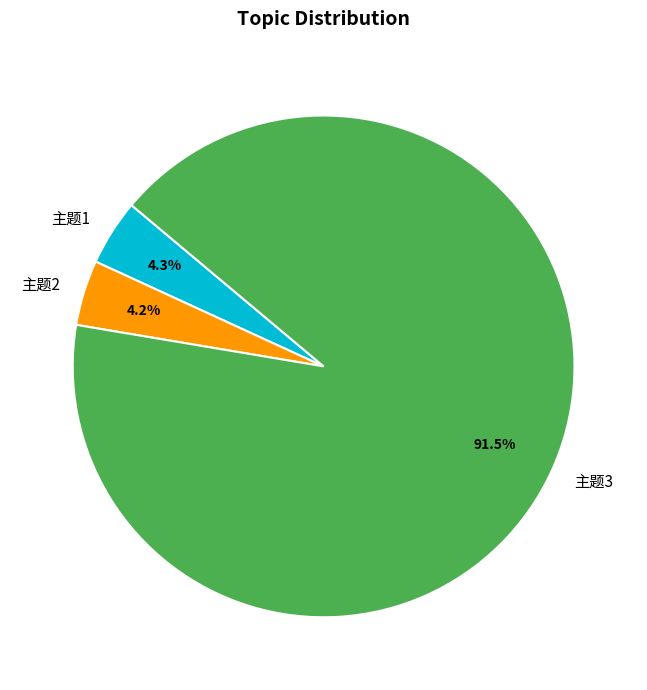

Which category accounts for the majority?

主题3